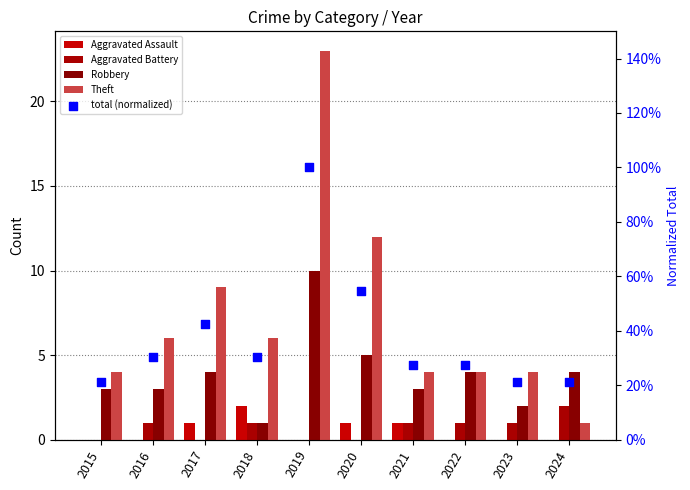

What is the total value across all series at 2020?

18.5